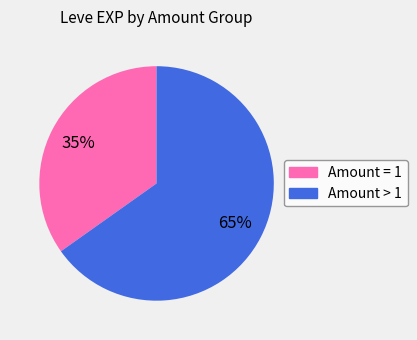

To the nearest percent, what is the average slice percentage?

50%